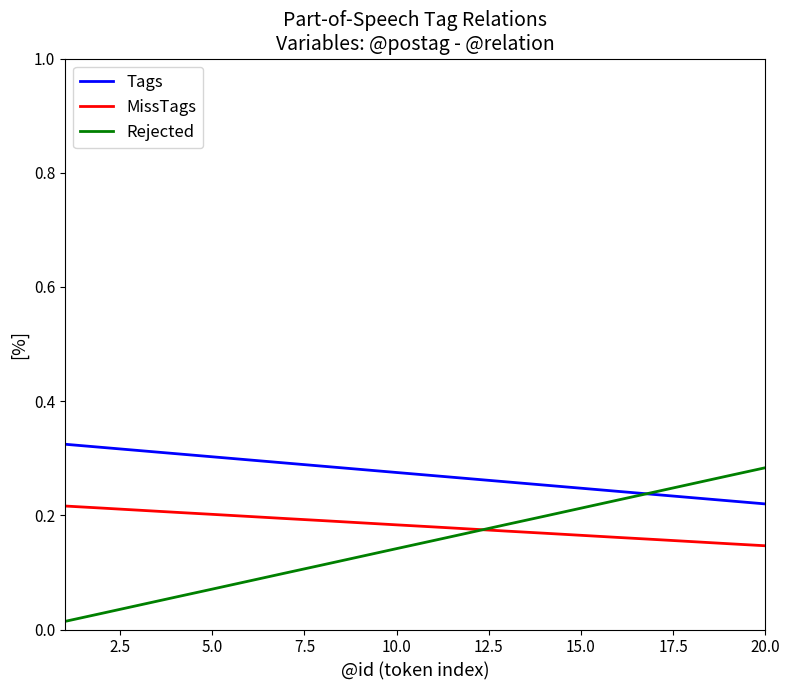

Does the chart display data point markers on the line(s)?

No